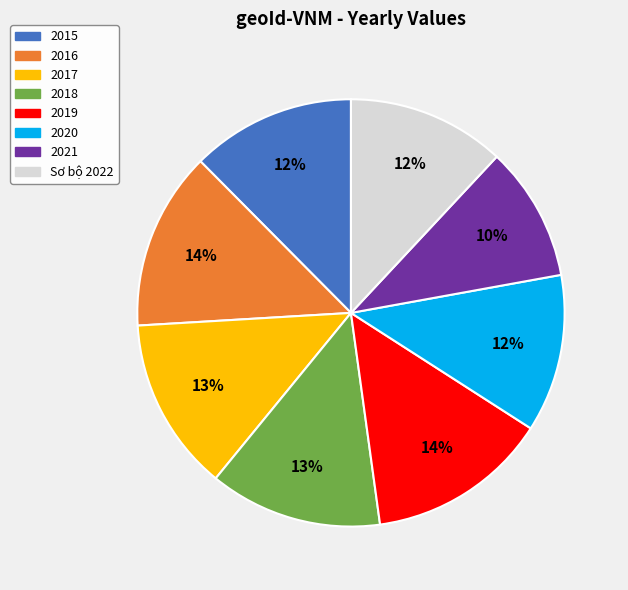

Is there any slice that represents more than half of the pie?

No